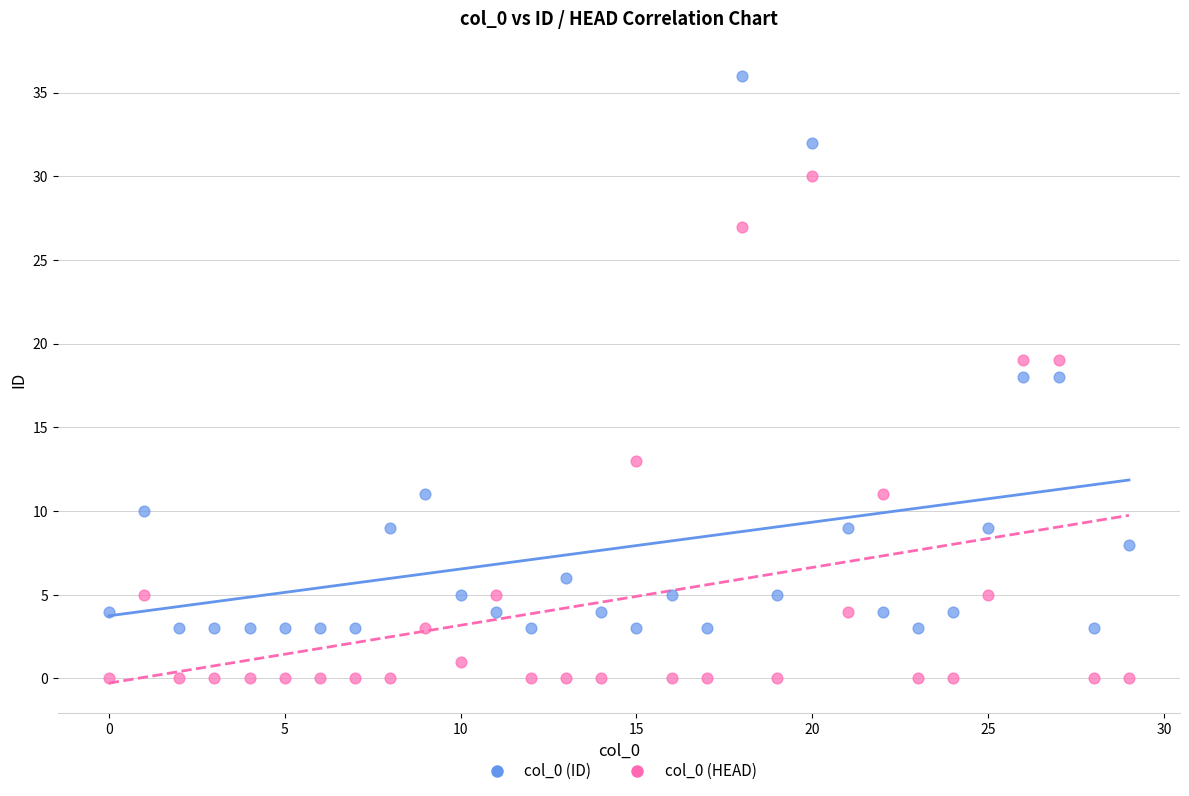

What are all the series names shown in the legend?

col_0 (ID), col_0 (HEAD)